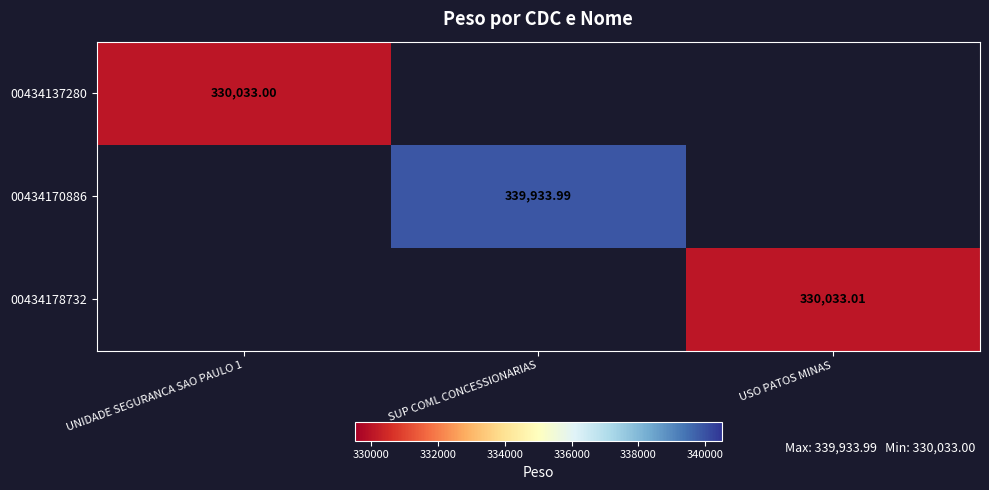

What is the maximum value shown in the chart?

339934.0